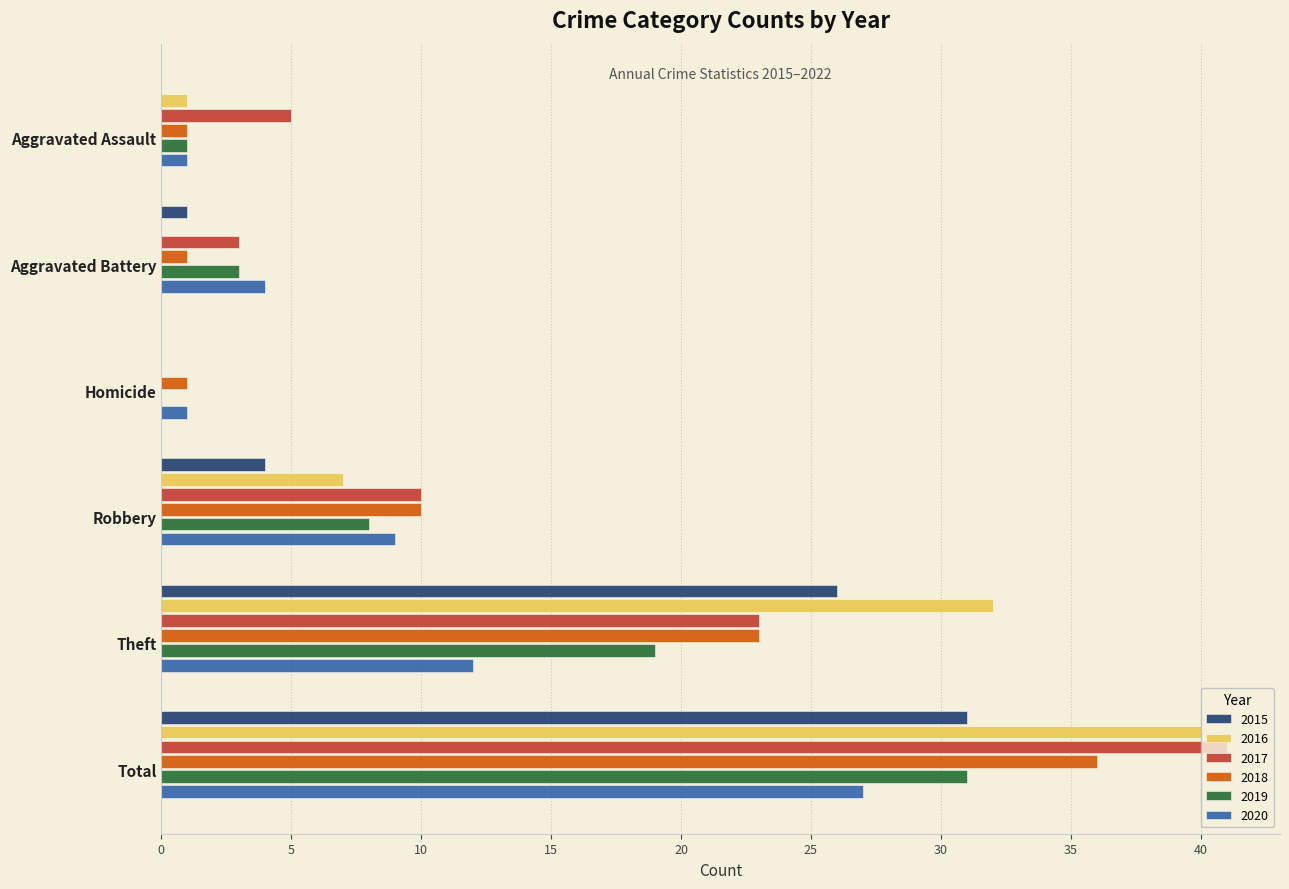

Is it true that 2019 equals 31 at Total?

True